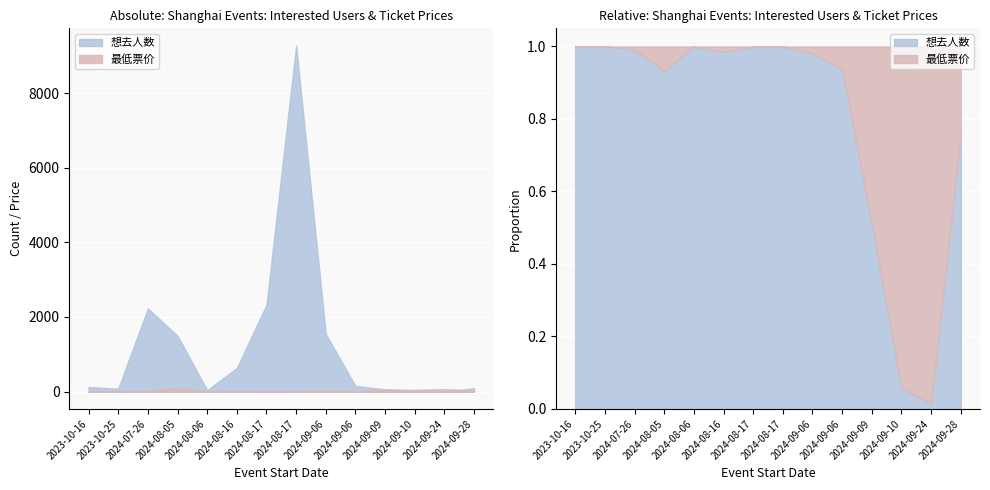

At which label is 想去人数 closest to 4635?

2024-08-17